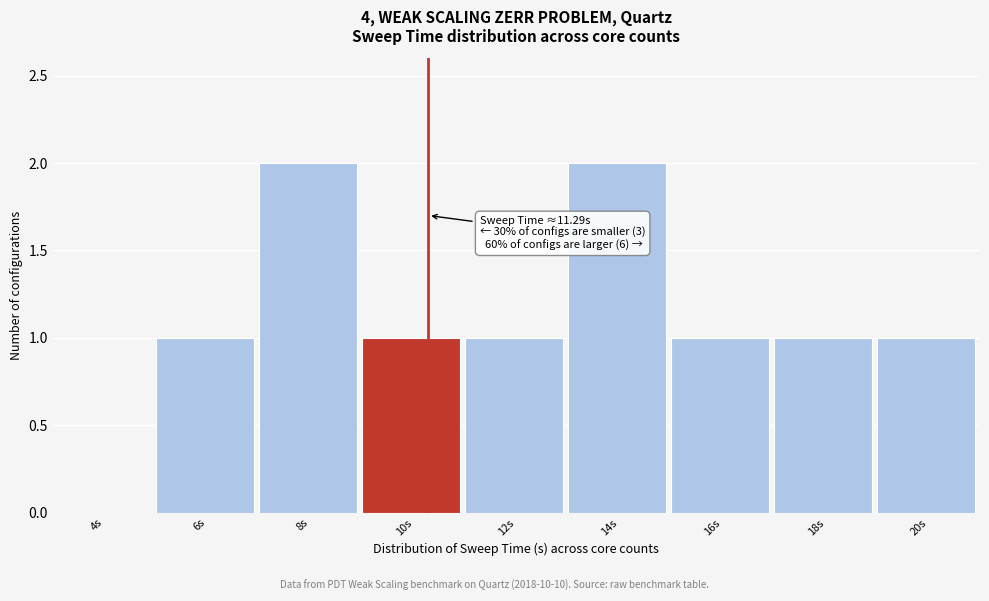

Reading left to right, list all the values displayed in this chart.

4s=0	6s=1	8s=2	10s=1	12s=1	14s=2	16s=1	18s=1	20s=1